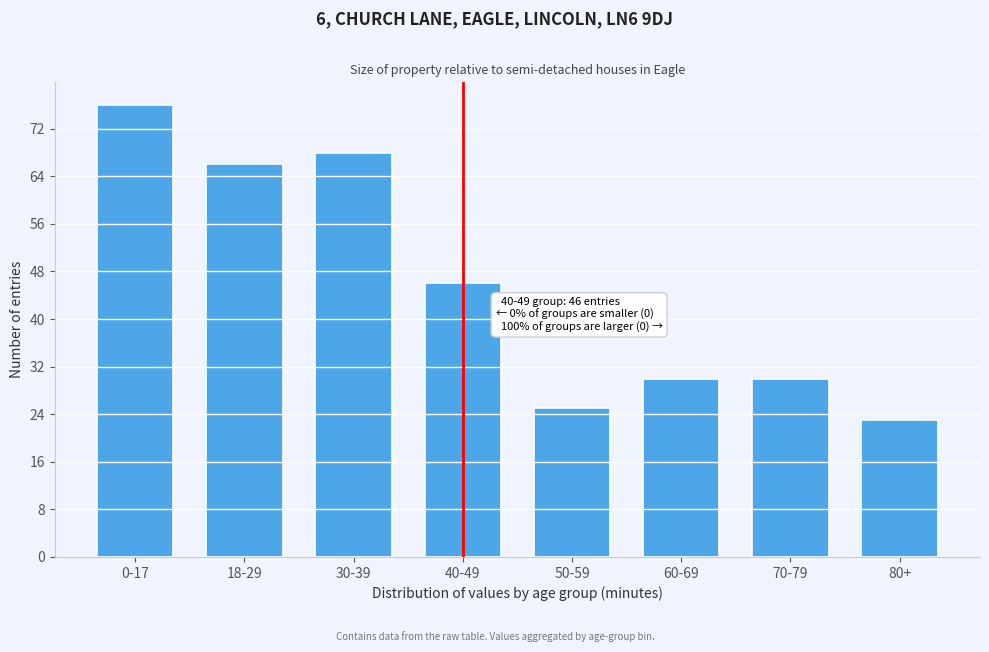

Reading left to right, list all the values displayed in this chart.

0-17=76	18-29=66	30-39=68	40-49=46	50-59=25	60-69=30	70-79=30	80+=23